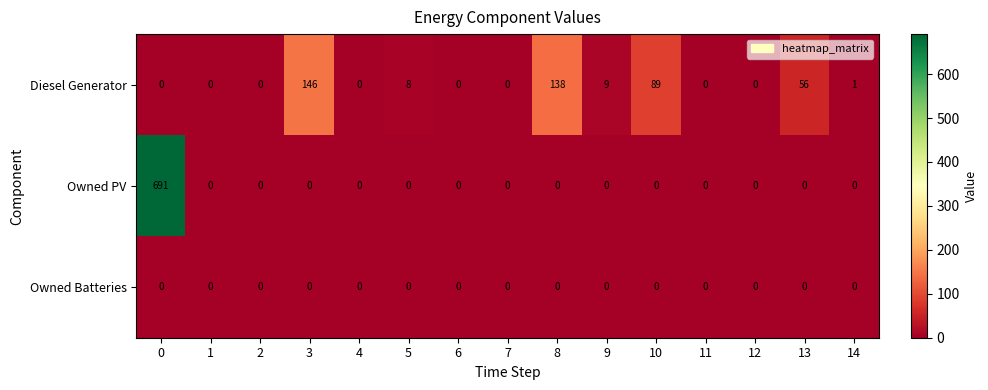

What value does the Diesel Generator series have at 9, to the nearest 5?

10